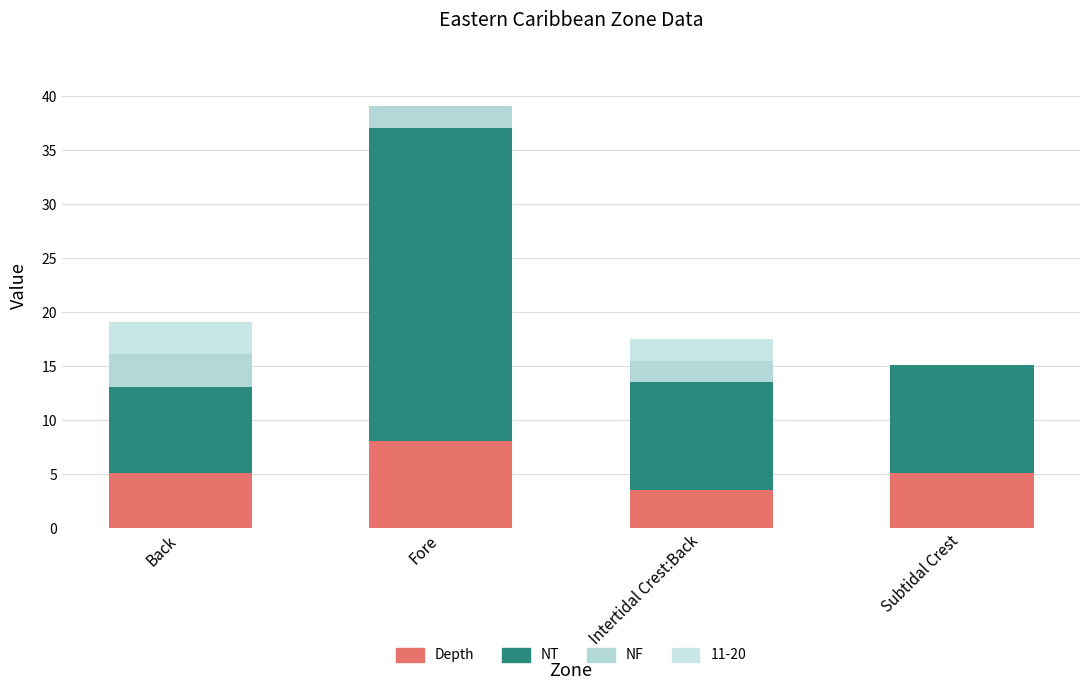

What is the label of the 1st bar from the left?

Back